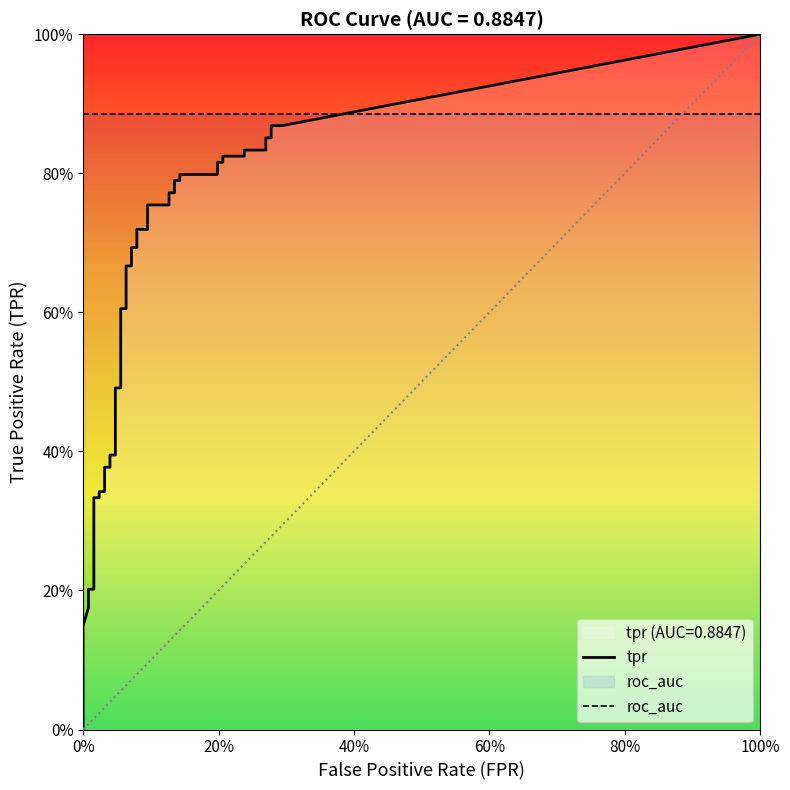

Which series has the largest total across all categories?

tpr